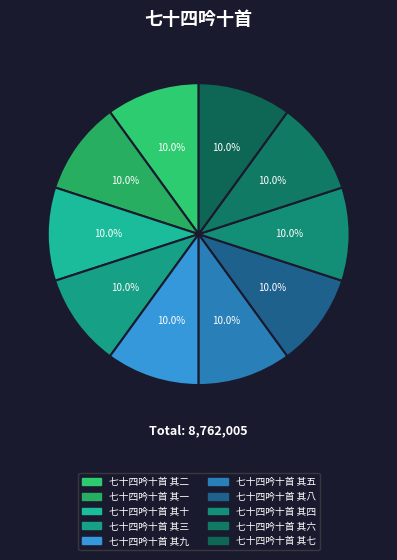

Between 七十四吟十首 其五 and 七十四吟十首 其三, which is larger?

七十四吟十首 其三